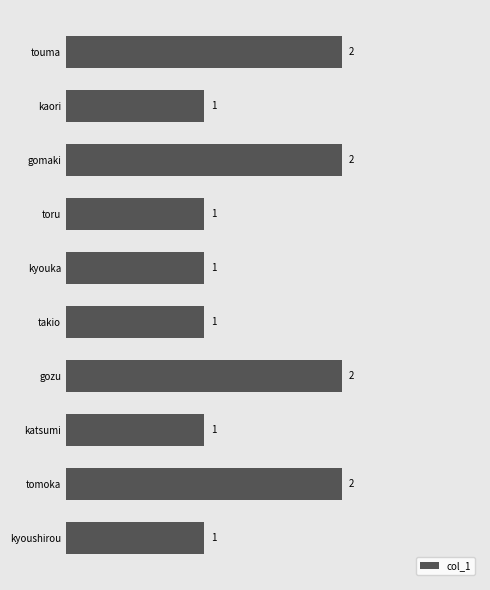

What is the sum of the values at kaori and tomoka?

3